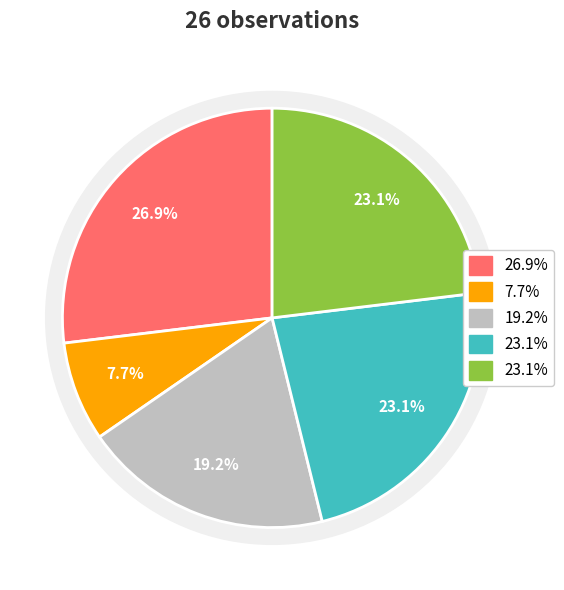

The 64 °F slice represents 36% of the pie. True or false?

False